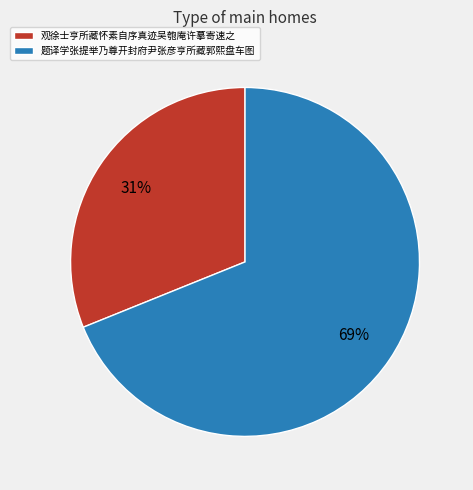

Is it true that 题译学张提举乃尊开封府尹张彦亨所藏郭熙盘车图 is 69% of the pie?

True